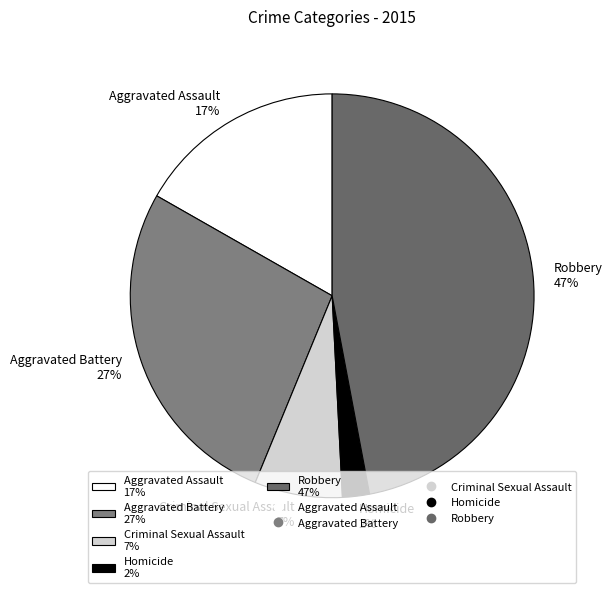

The Aggravated Battery slice represents 27% of the pie. True or false?

True